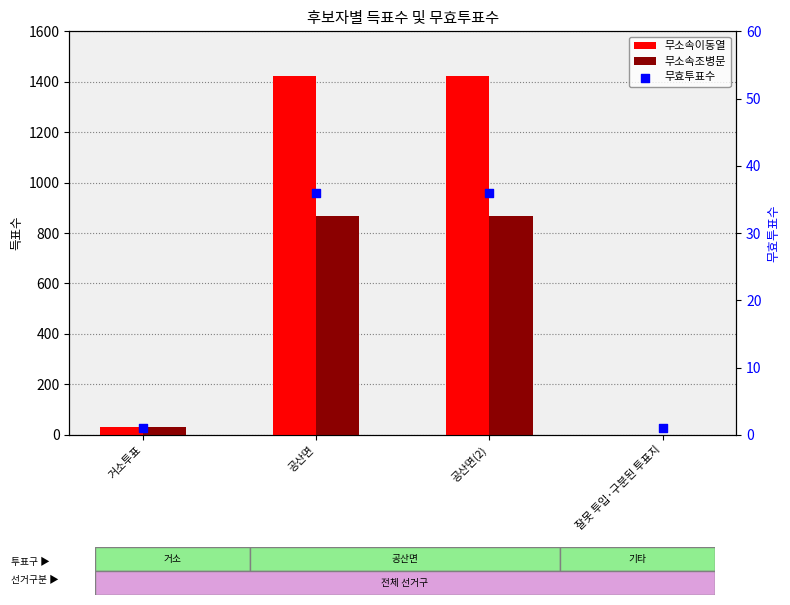

What is the total value across all series at 공산면(2)?

2328